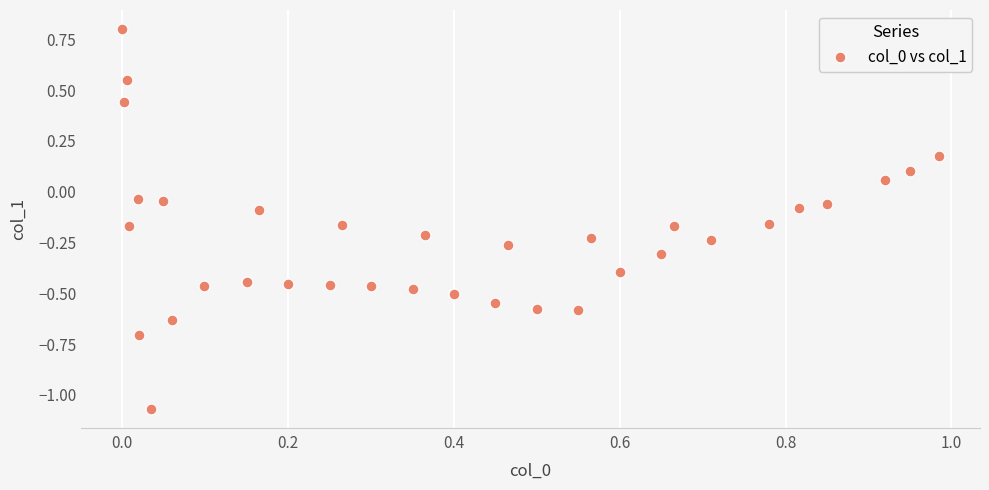

What is the range of X values (max minus min)?

1.0